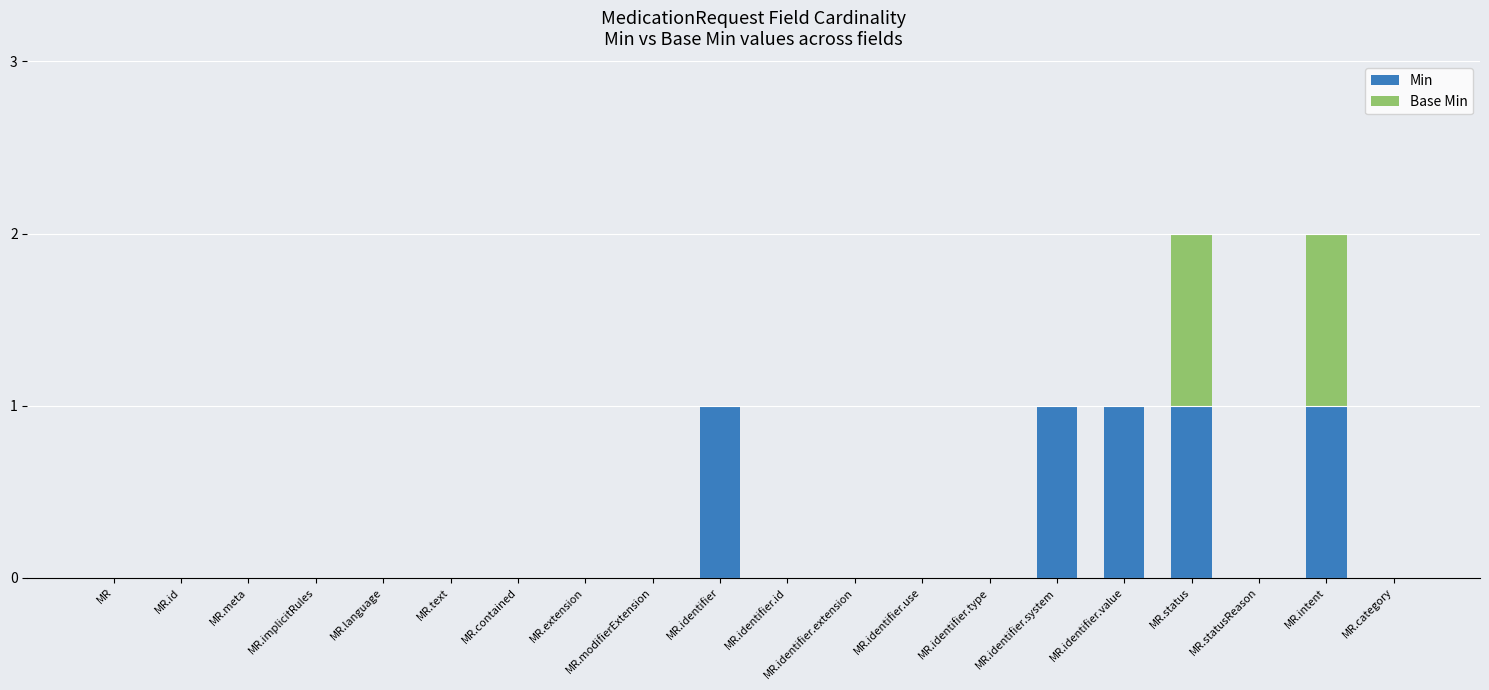

What is the difference between the Min values at MR.status and MR.implicitRules?

1